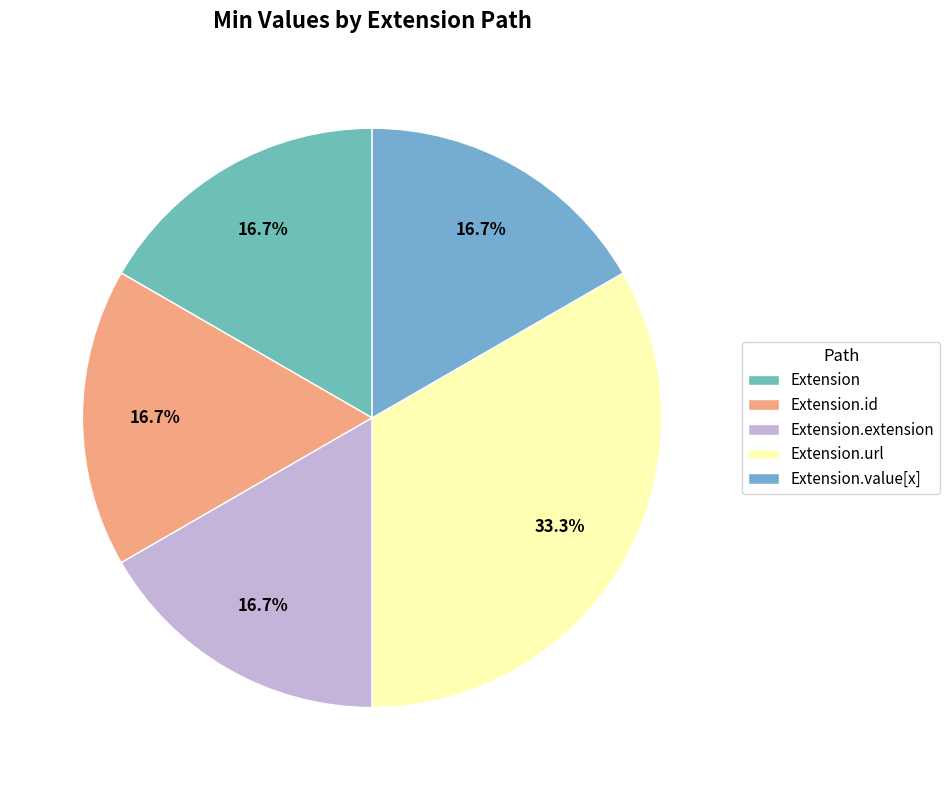

Is there a majority slice in this chart?

No